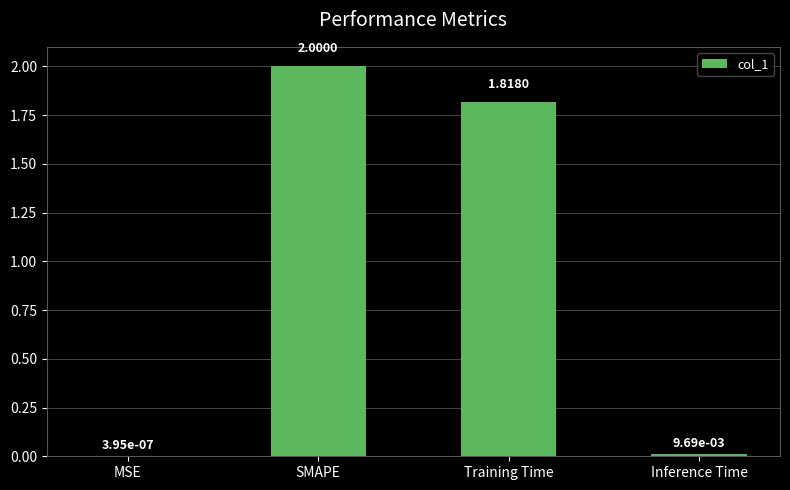

Between SMAPE and Training Time, which is larger?

SMAPE